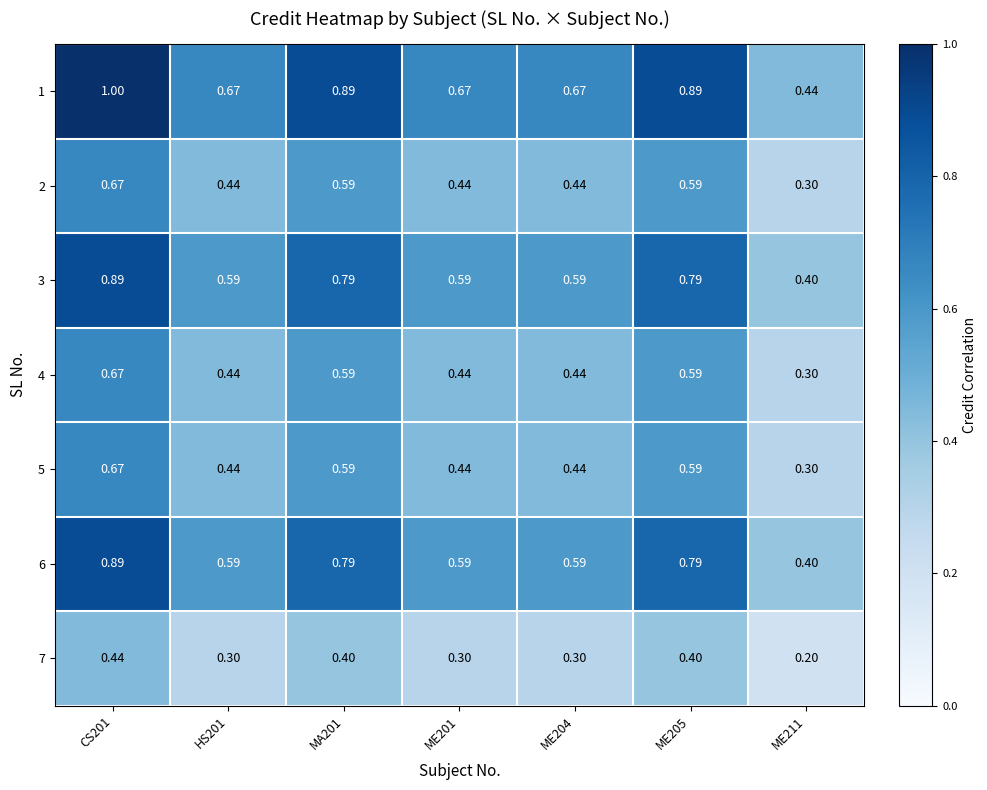

Which category has the highest value across all series?

CS201